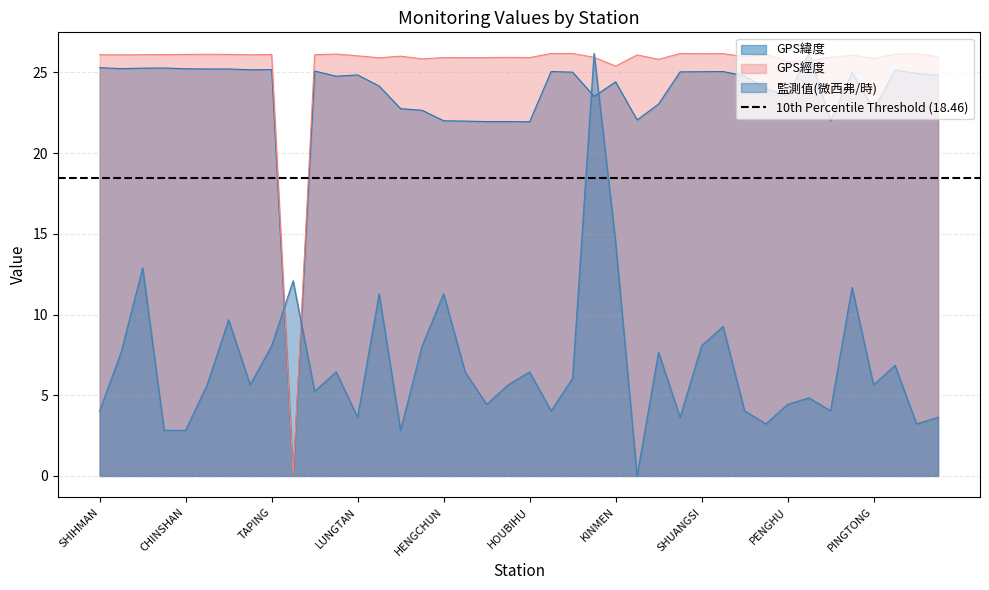

What is the label of the 39th point from the left?

TOUCHENG